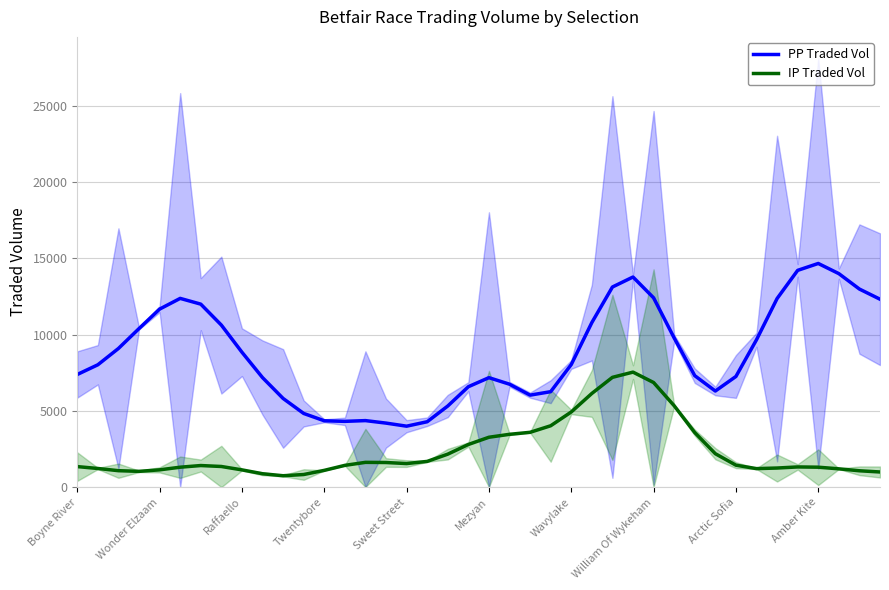

What is the label of the 14th point from the left?

13